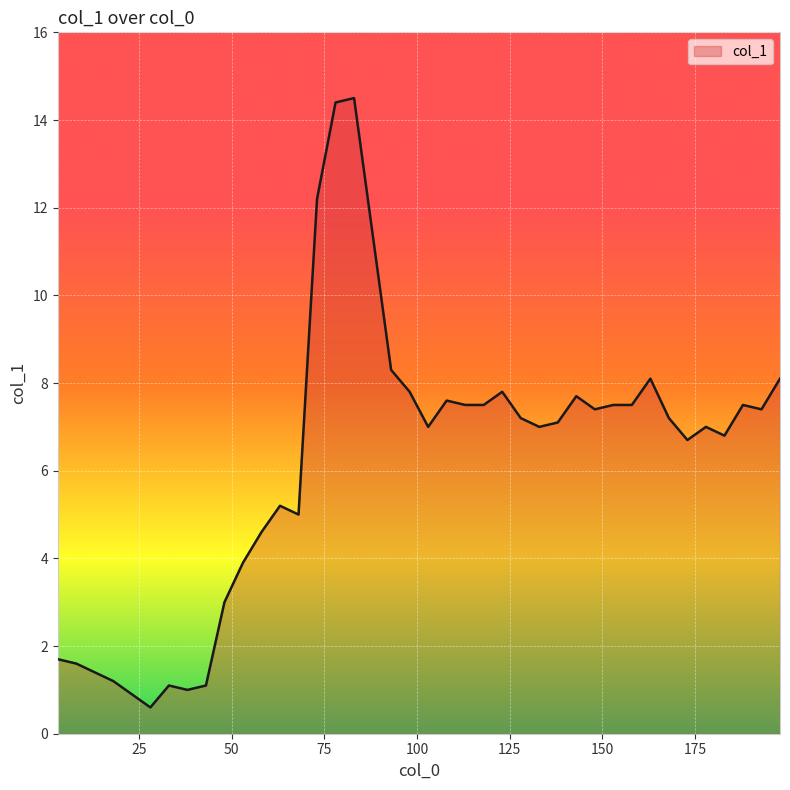

What is the difference between the maximum and minimum values?

13.9